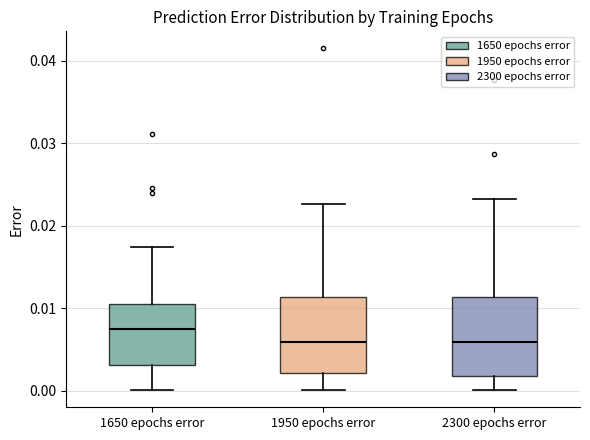

Where does the lower whisker of the box for 1650 epochs error end on the y-axis? The values are not printed on the chart, so give them approximately, as read against the axis.

0.000